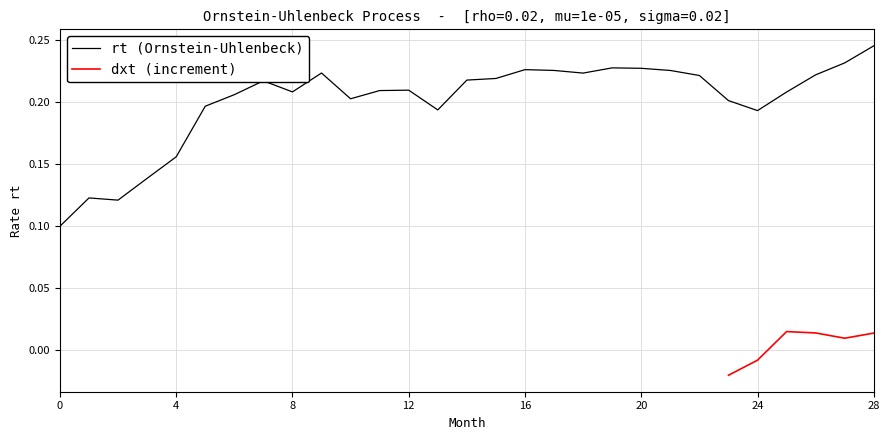

Does the chart display data point markers on the line(s)?

No